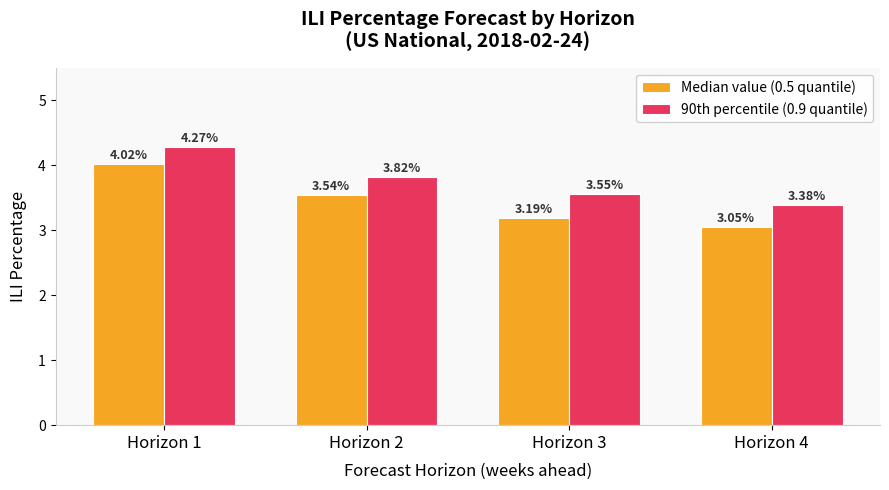

Does the chart contain any negative values?

No